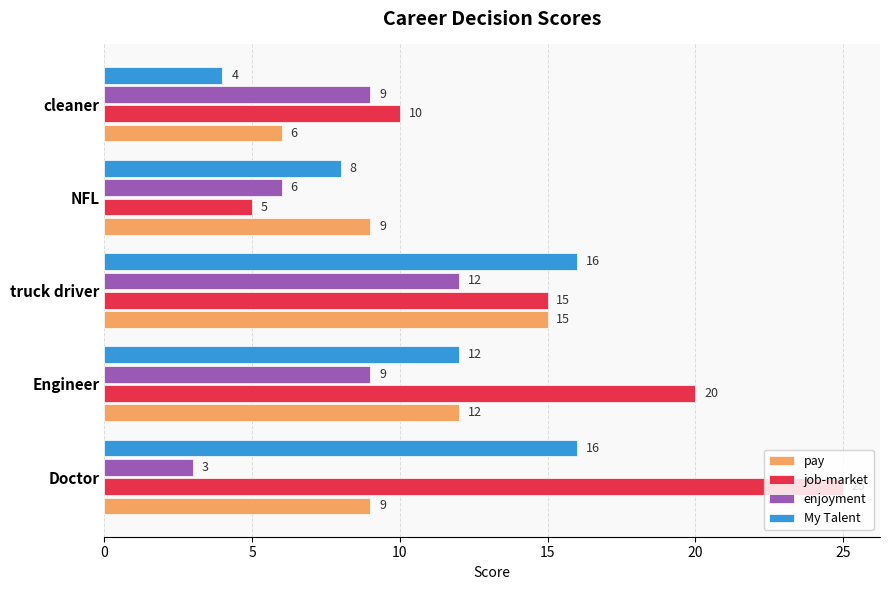

At how many categories does at least one series exceed 13?

3